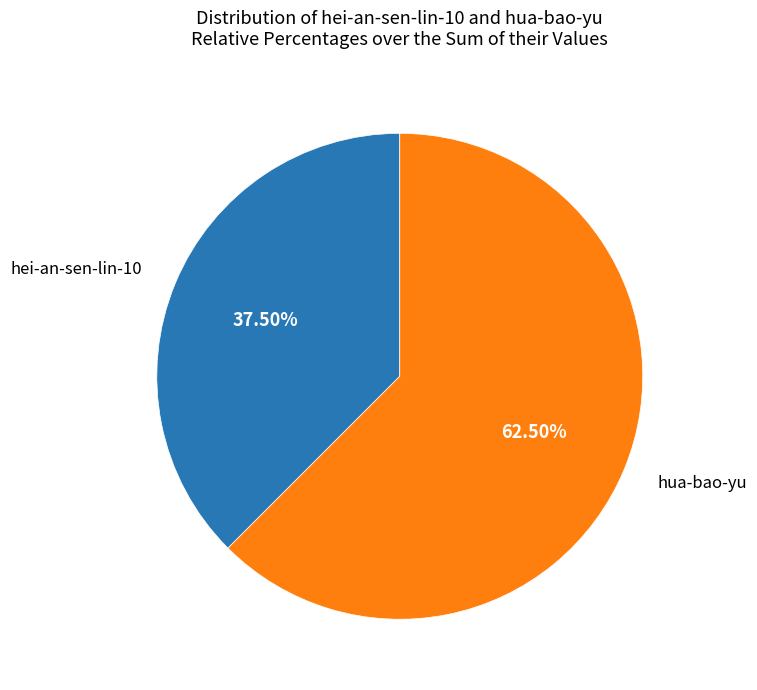

Is there any slice that represents more than half of the pie?

Yes